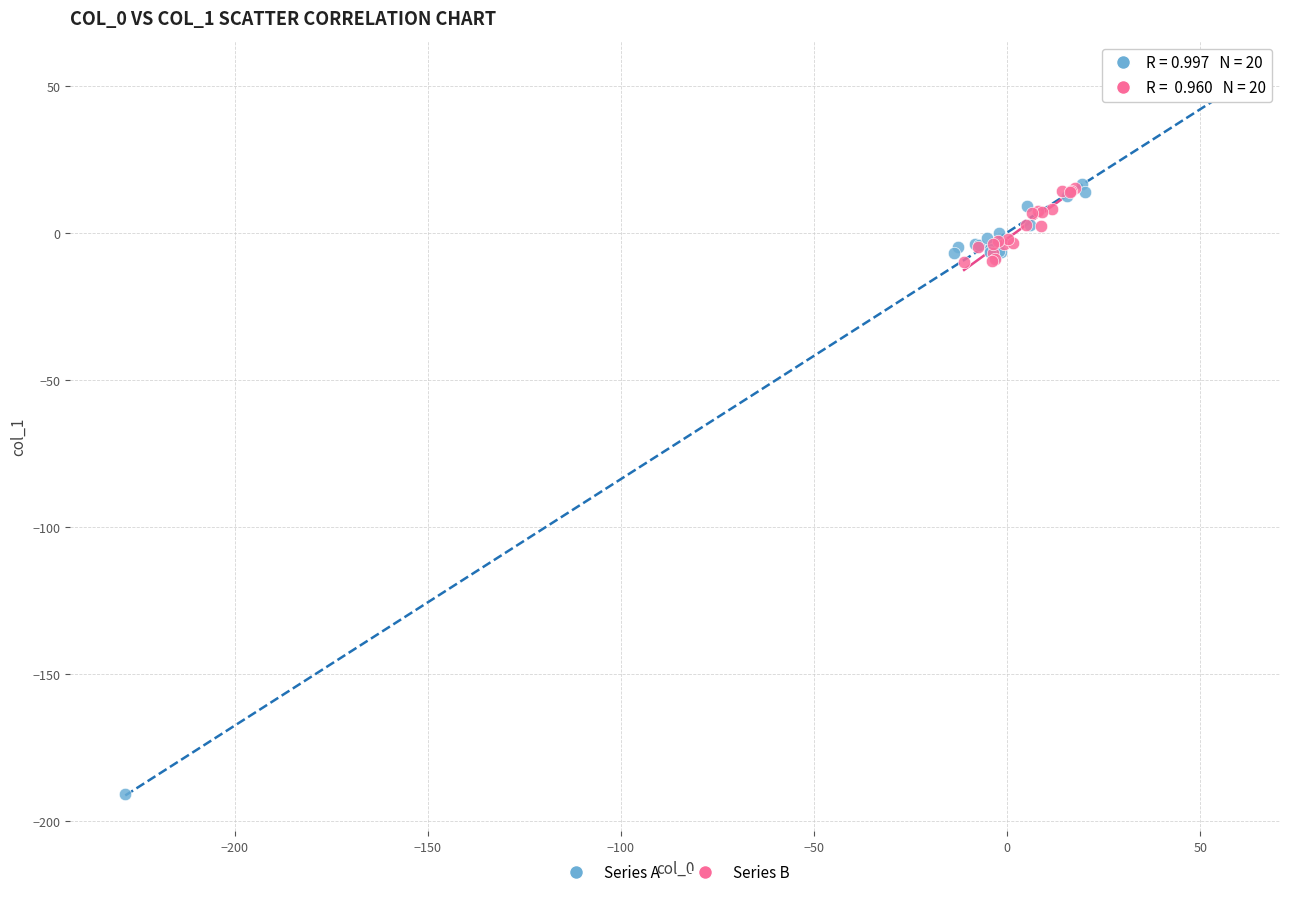

Which series contains the highest Y value?

Series A